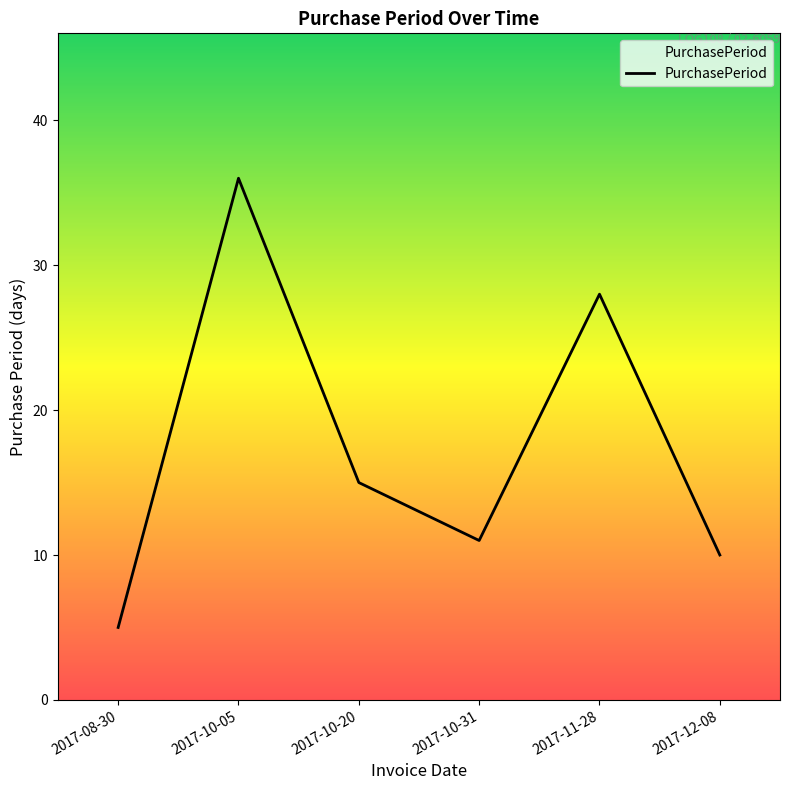

What value does the data have at 2017-12-08, to the nearest 5?

10